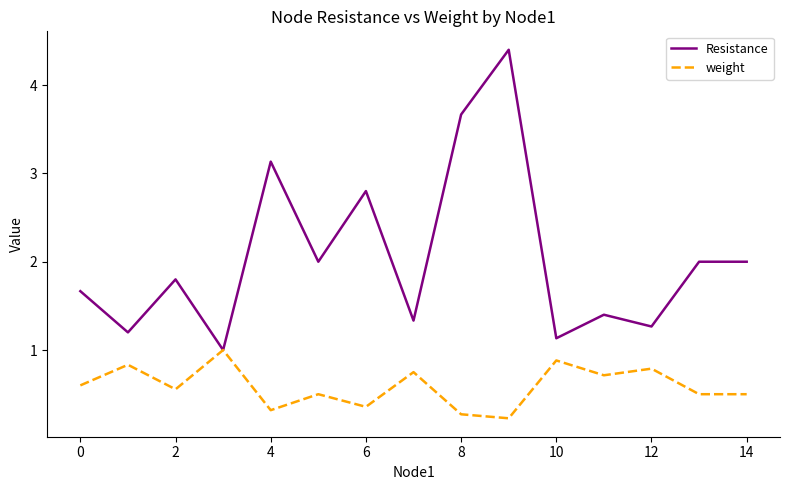

What is the lowest value of the weight series?

0.2